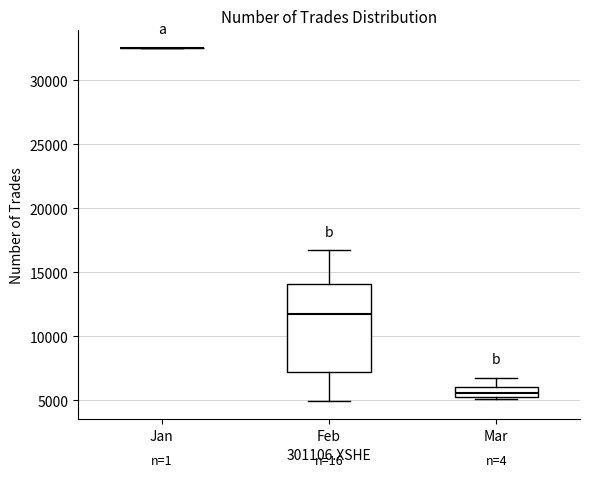

Which box is the tallest, from its lower edge to its upper edge?

Feb